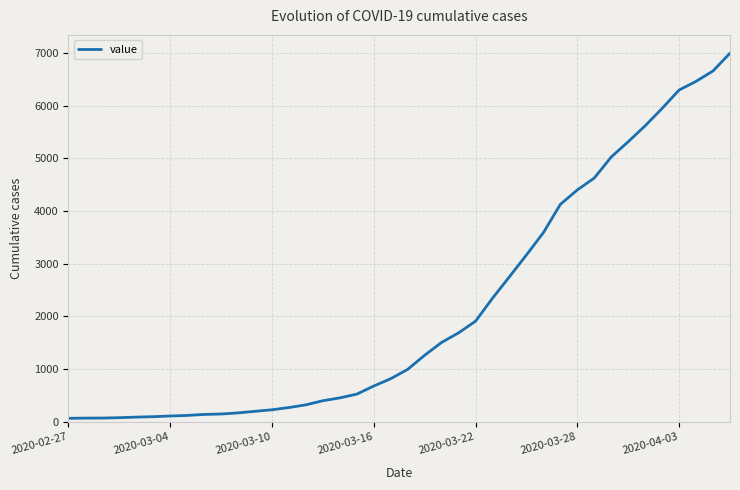

What is the difference between the maximum and minimum values?

6931